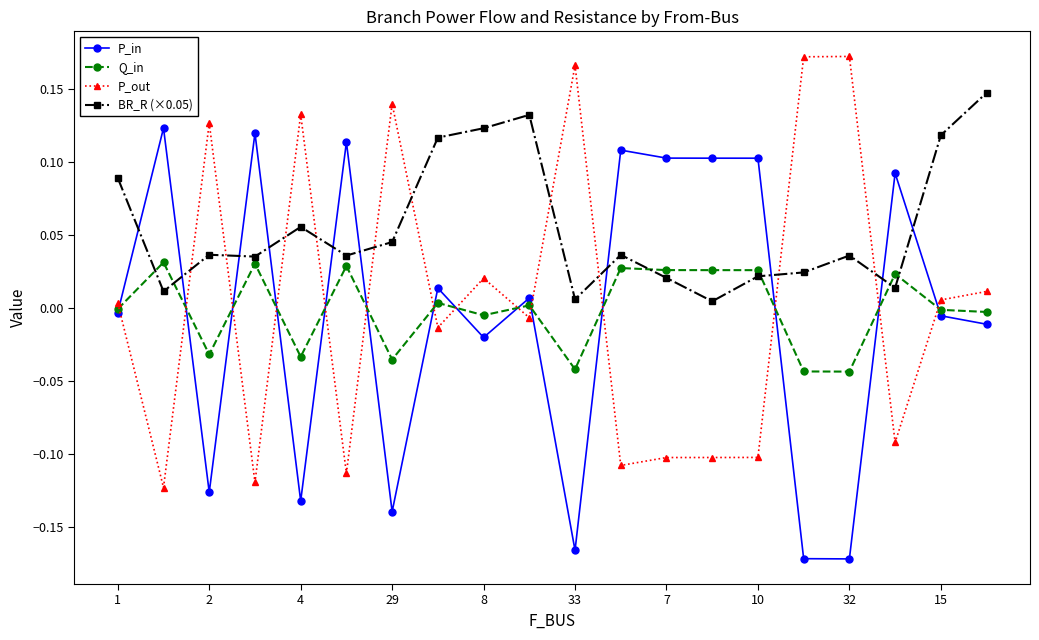

True or false: P_in has more than 2 interior local peaks.

True